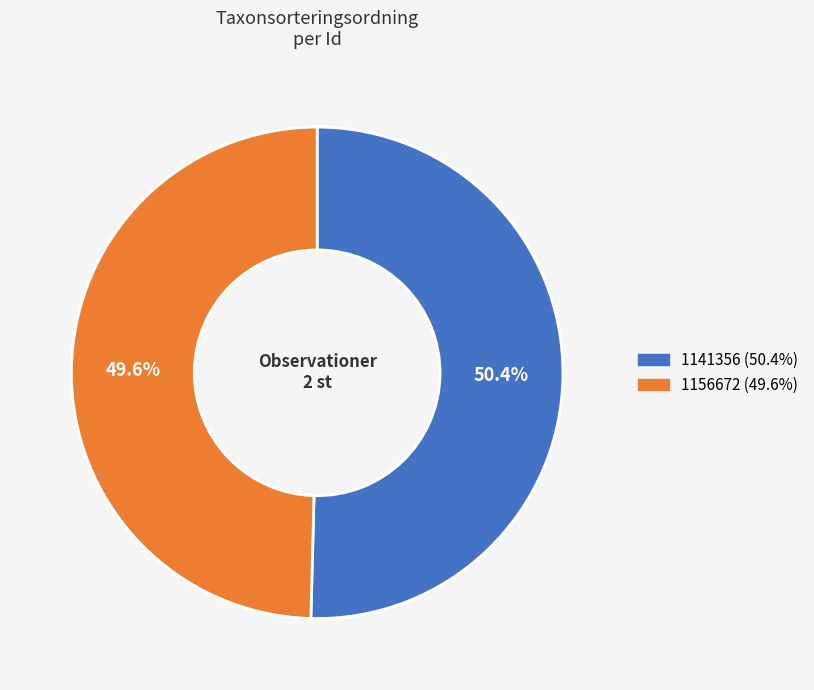

To the nearest percent, what portion does 1156672 represent?

50%